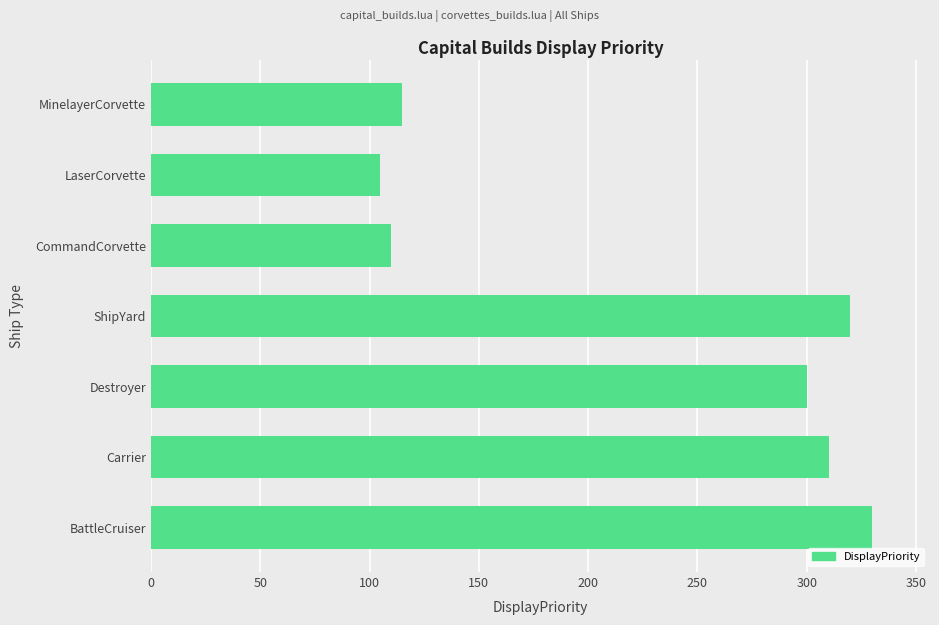

What is the approximate value at ShipYard, to the nearest 5?

320